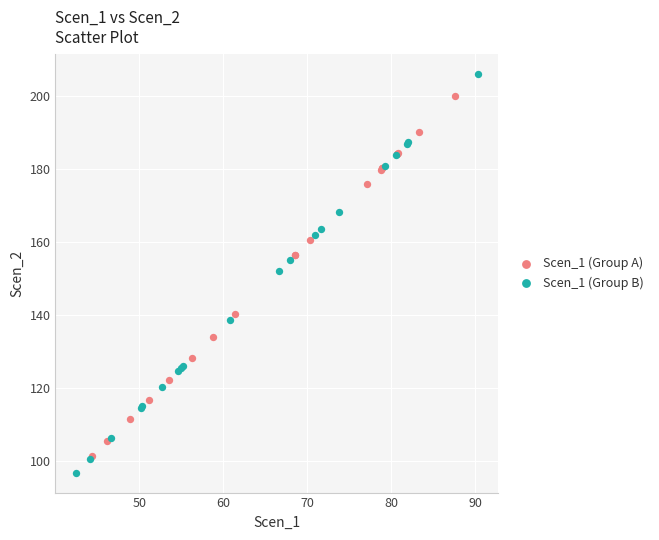

Which series reaches the minimum Y coordinate?

Scen_1 (Group B)